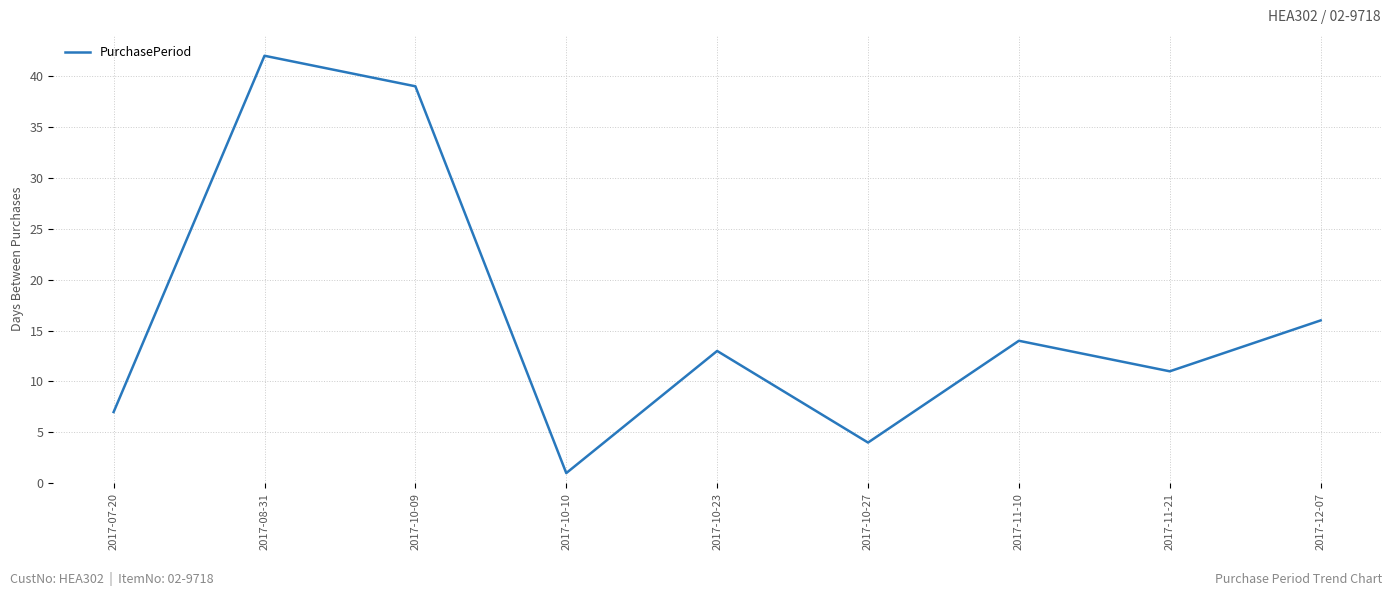

What position from the left is 2017-11-21?

8